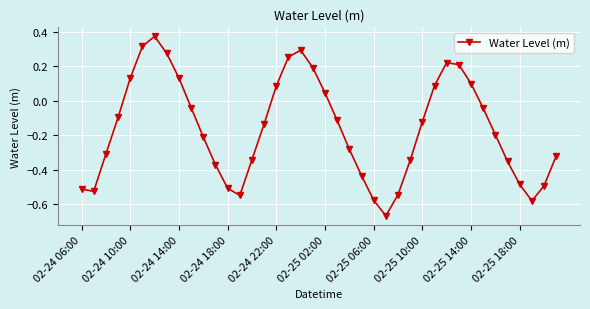

What is the sum of all values?

-6.4